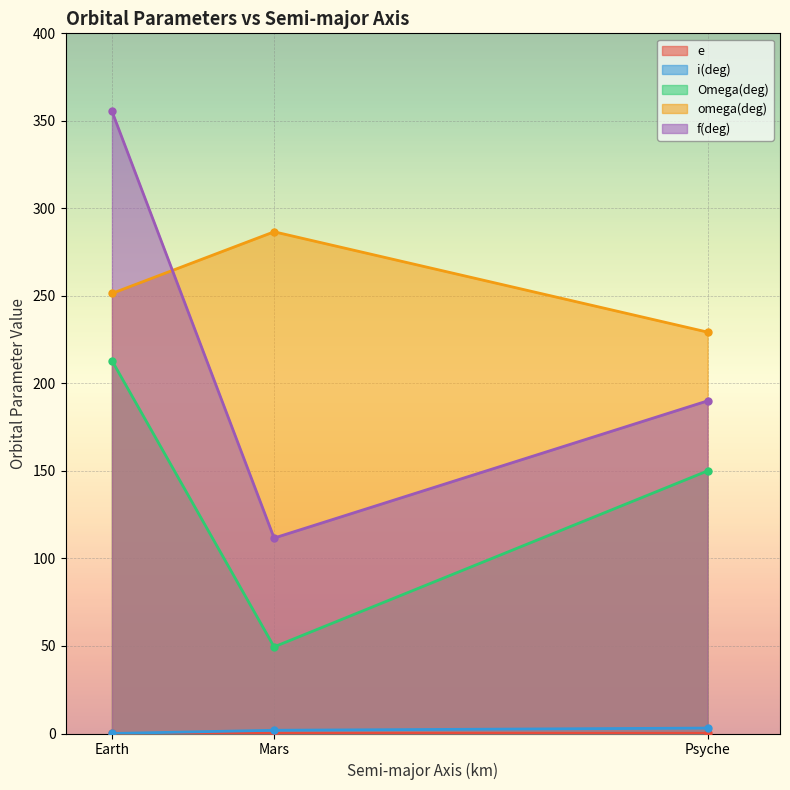

Reading left to right, extract all data points from this chart.

e: 0.0	0.1	0.1
i(deg): 0.0	1.8	3.1
Omega(deg): 213.0	49.5	150.0
omega(deg): 251.4	286.6	229.3
f(deg): 355.5	111.7	190.0